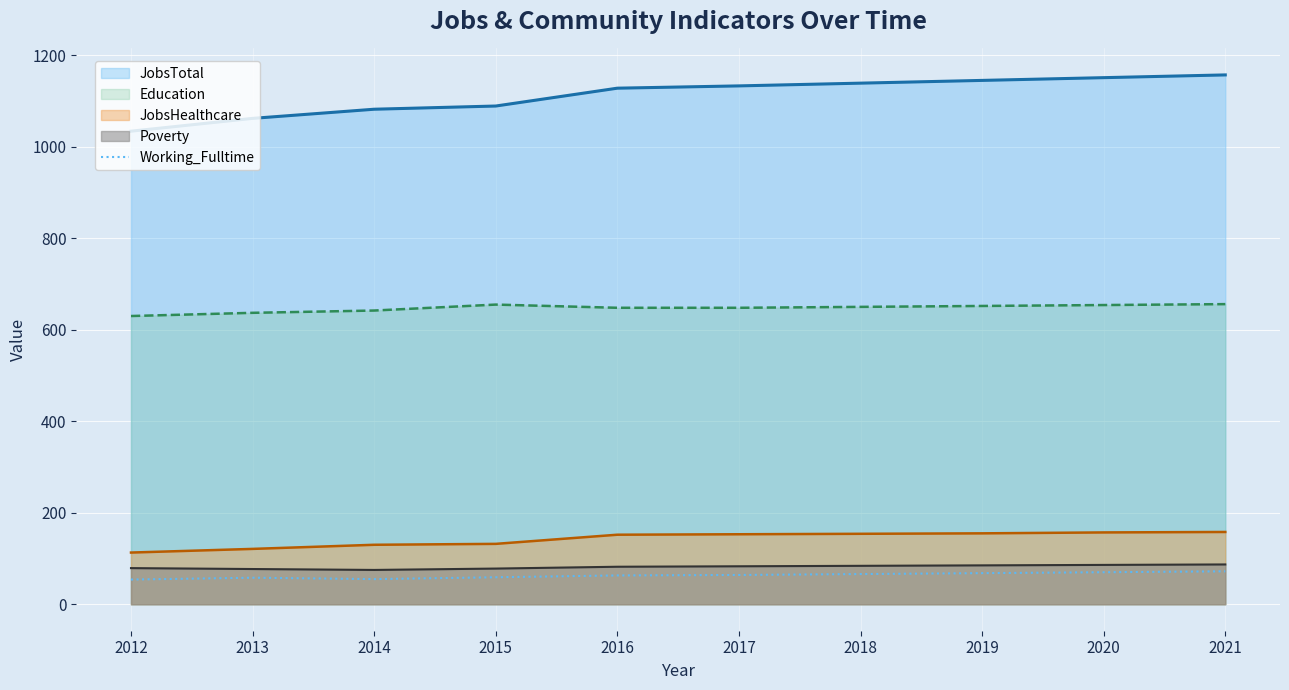

What is the difference between the maximum and minimum values in the JobsTotal series?

123